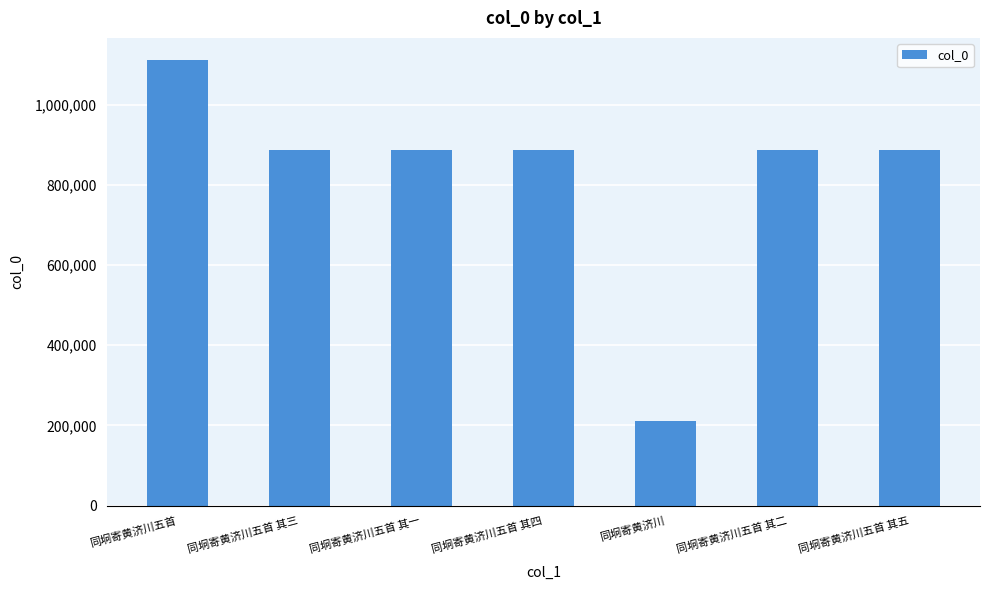

What is the sum of the values at 同坰寄黄济川五首 其三 and 同坰寄黄济川?

1097892